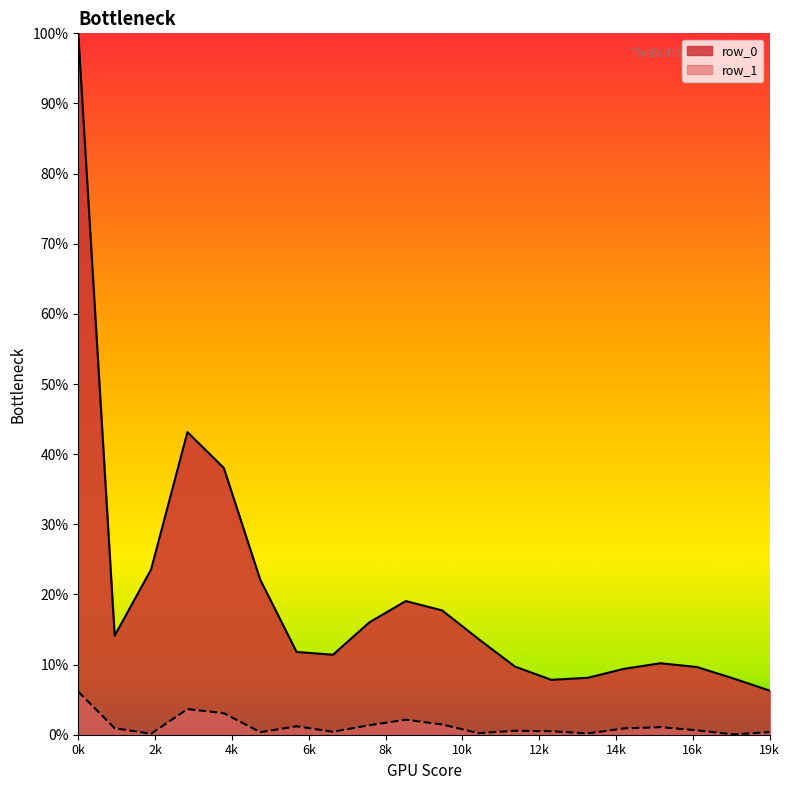

Which series has the largest total across all categories?

row_0